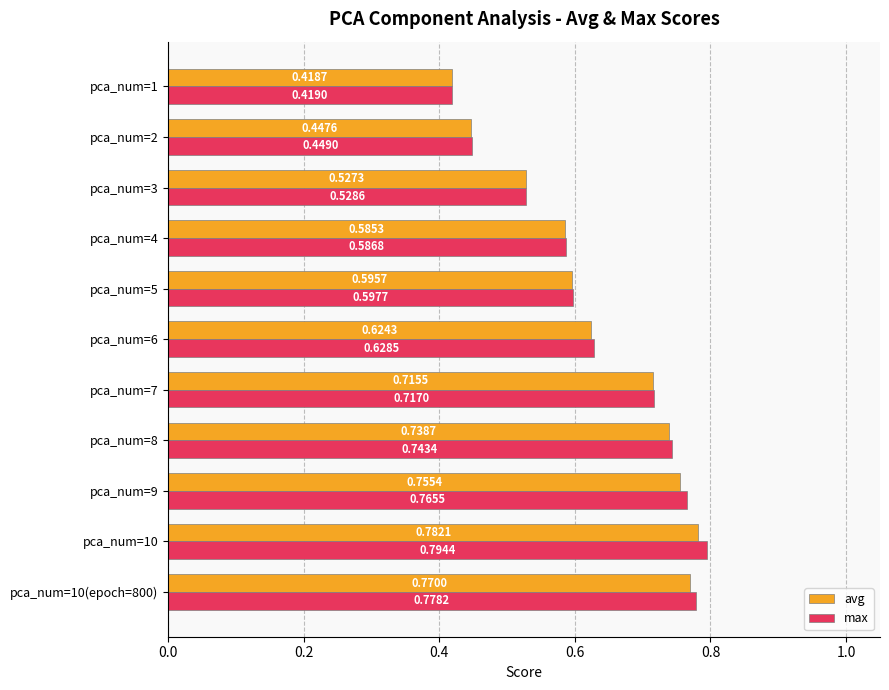

What is the sum of all avg values?

7.0